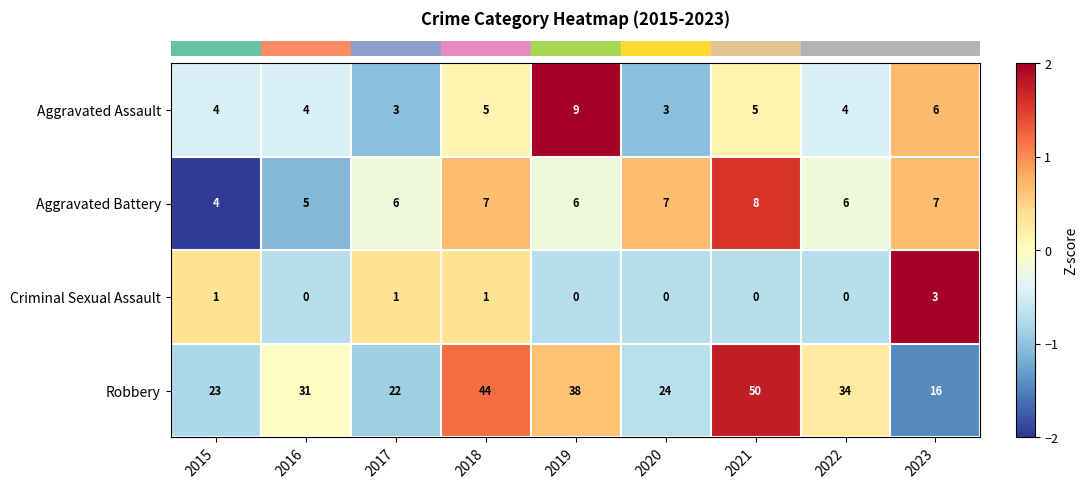

Which series has the widest spread of values?

Robbery